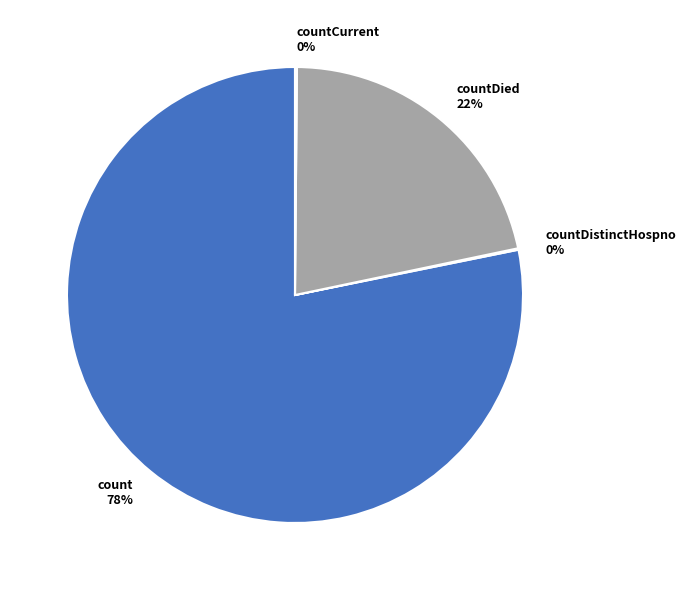

To the nearest percent, what is the difference between the largest and smallest slice percentages?

78%